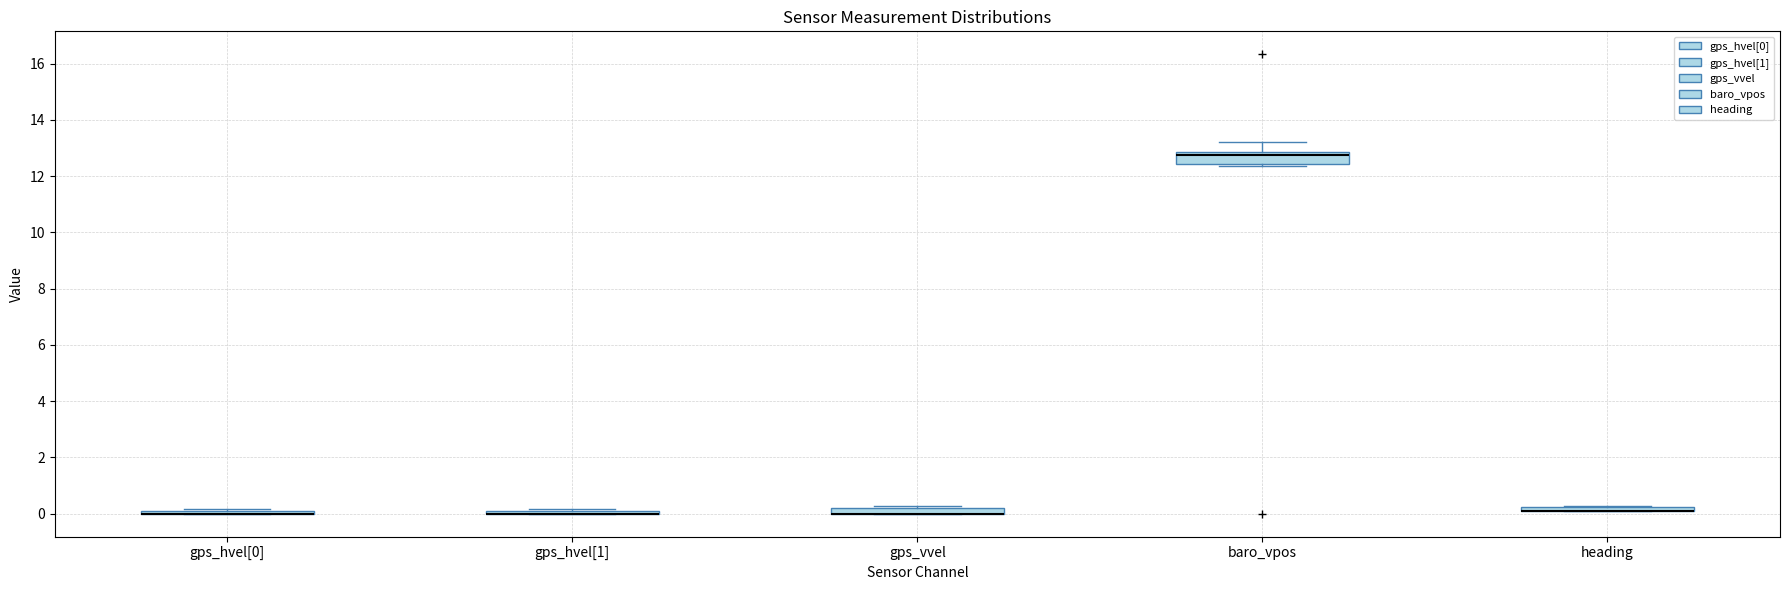

Comparing the boxes themselves (not the whiskers), which one is the tallest?

baro_vpos